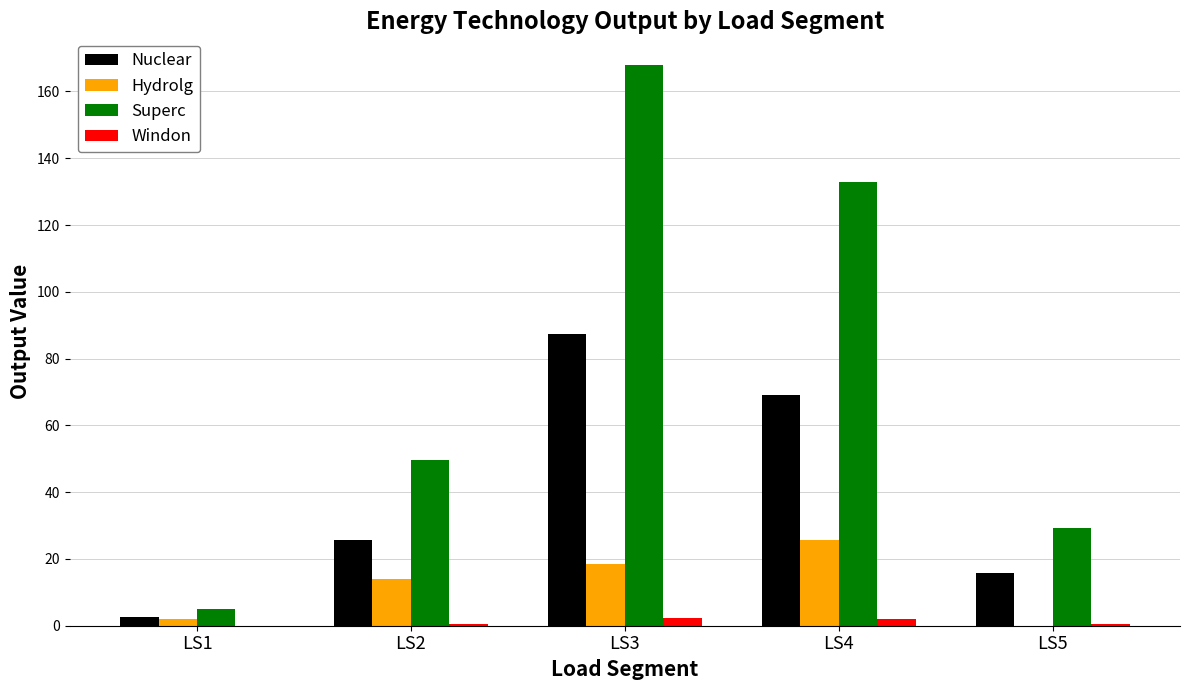

Which series has the largest total across all categories?

Superc